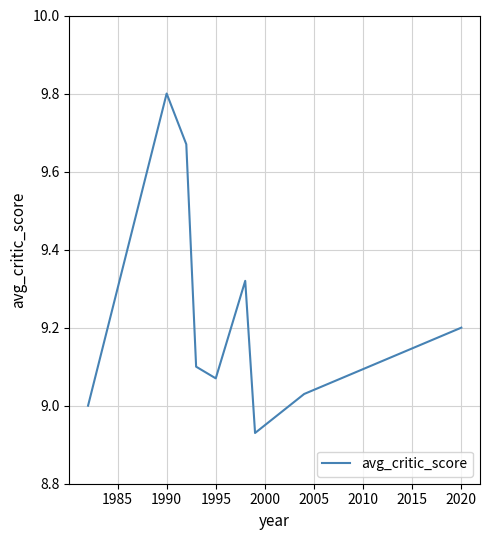

What is the difference between the maximum and minimum values?

0.9